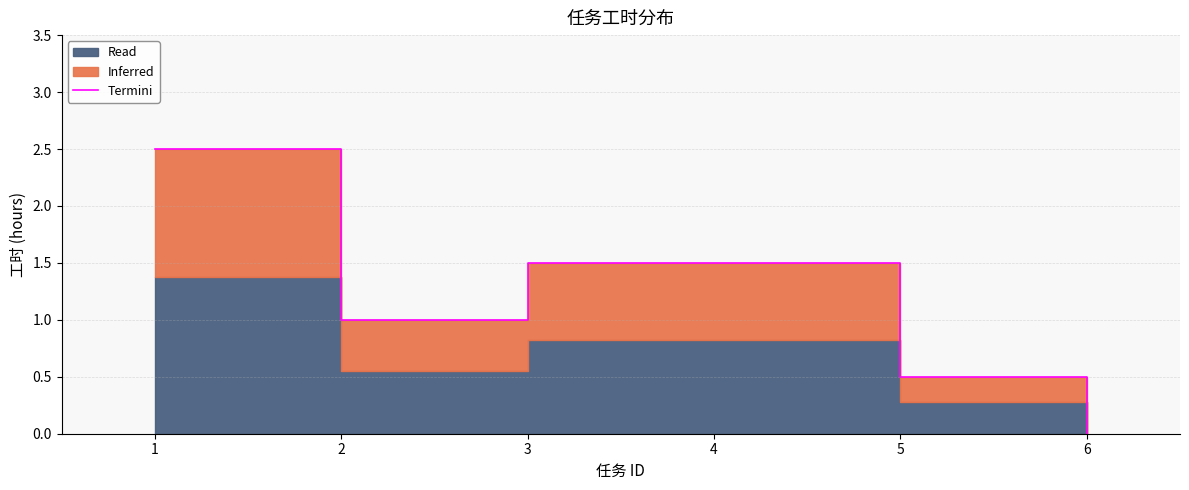

At which category does the chart reach its peak across all series?

1